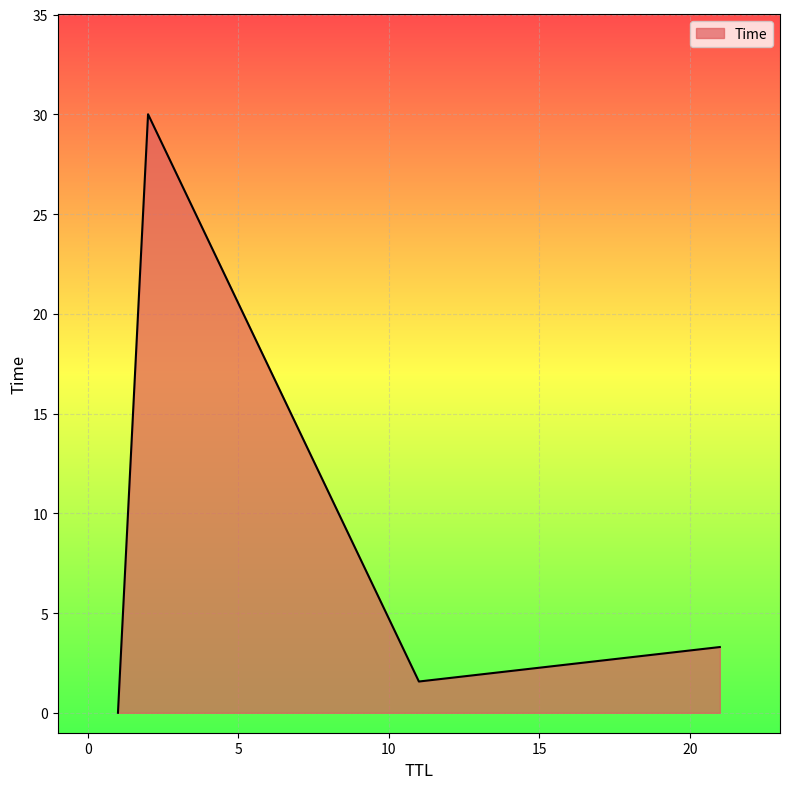

What is the difference between the maximum and second lowest values?

28.4